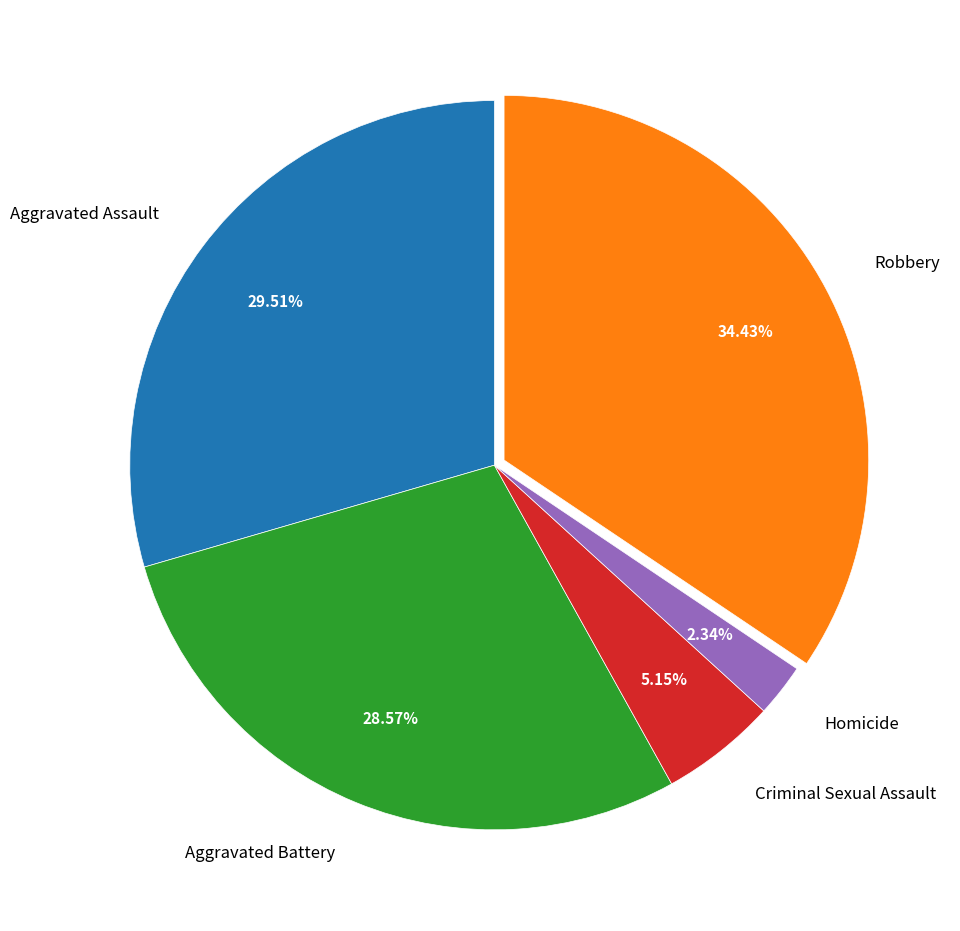

To the nearest percent, what portion does Aggravated Battery represent?

29%